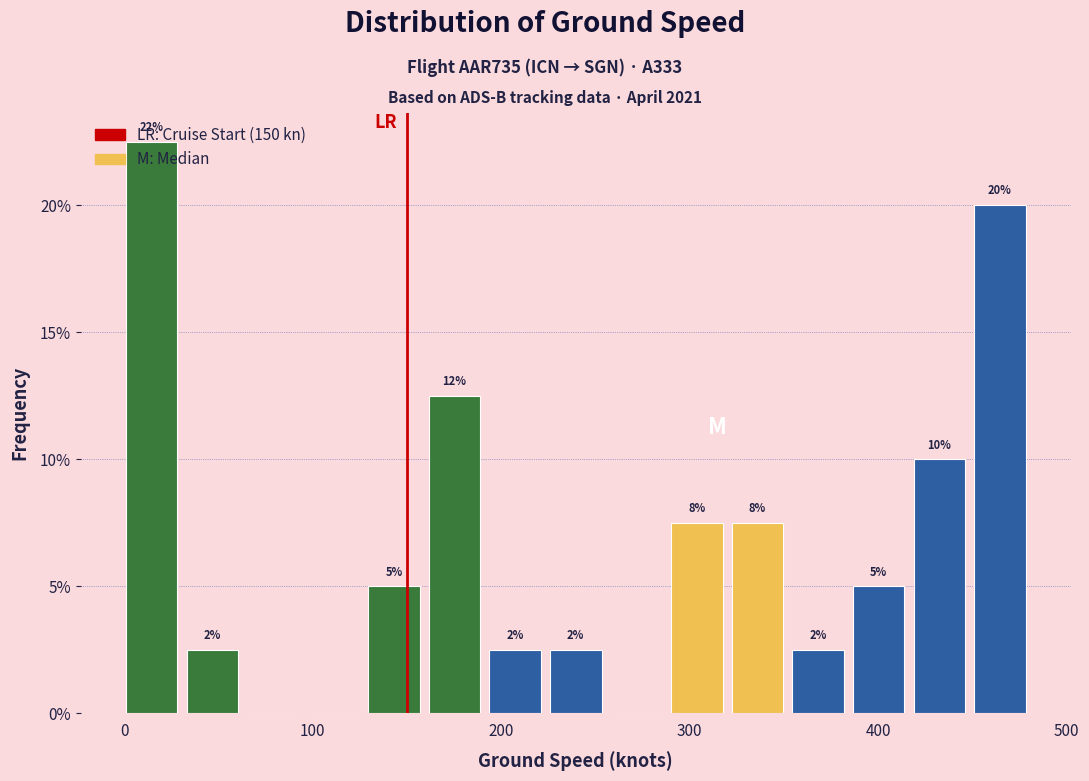

Read against the x-axis, roughly where is the centre of the tallest bar?

10